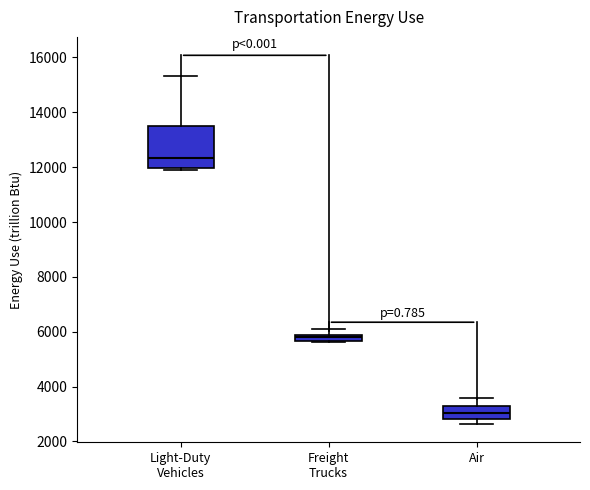

Where does the upper whisker of the box for Air end on the y-axis? The values are not printed on the chart, so give them approximately, as read against the axis.

3600